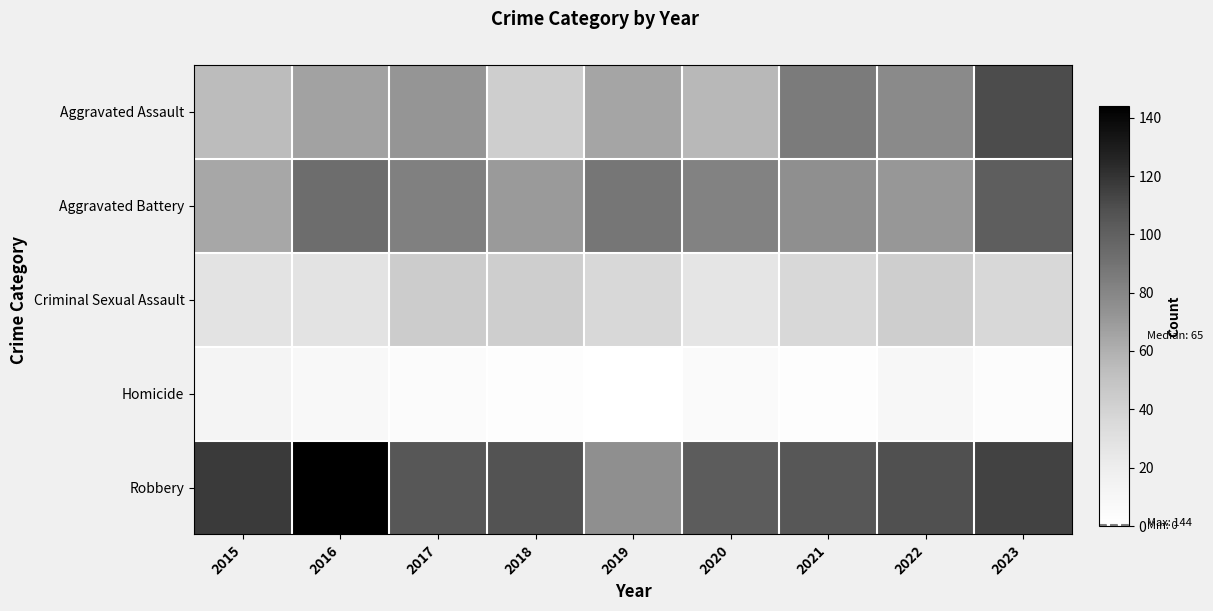

At 2022, list the series in order from smallest to largest.

Homicide, Criminal Sexual Assault, Aggravated Battery, Aggravated Assault, Robbery